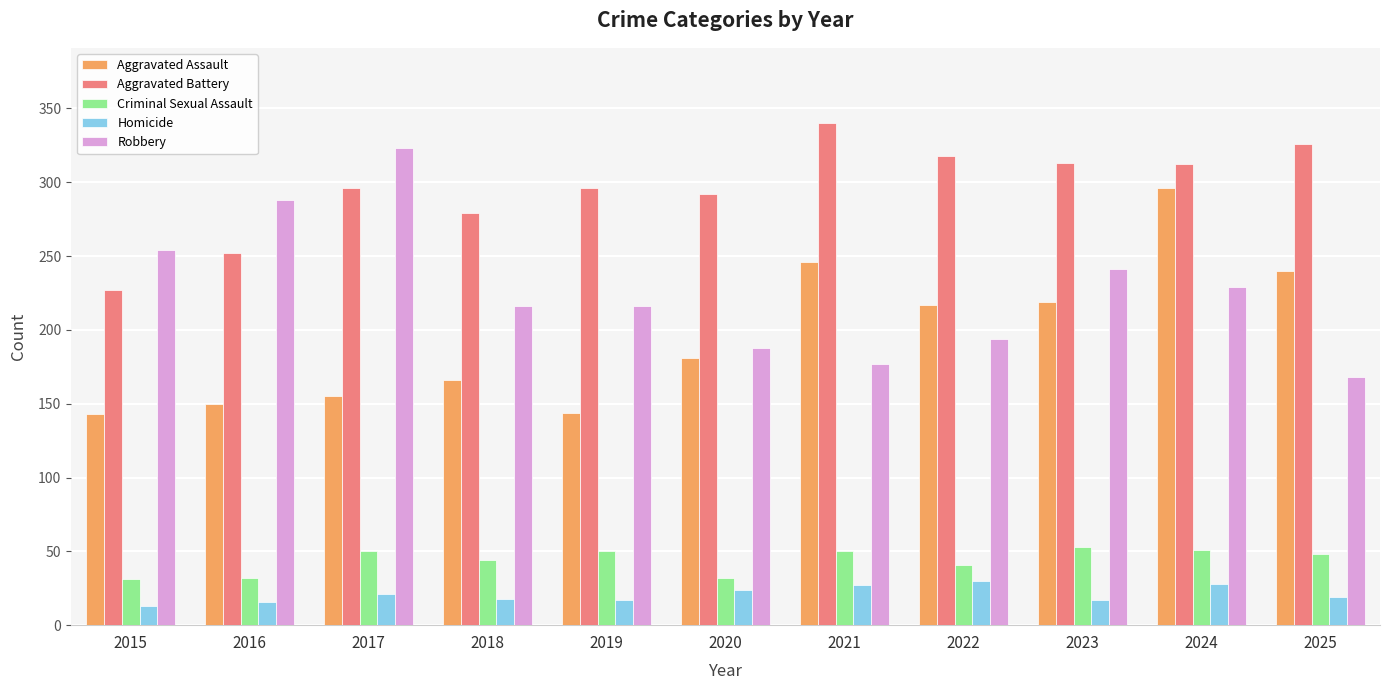

What is the sum of all Homicide values?

230